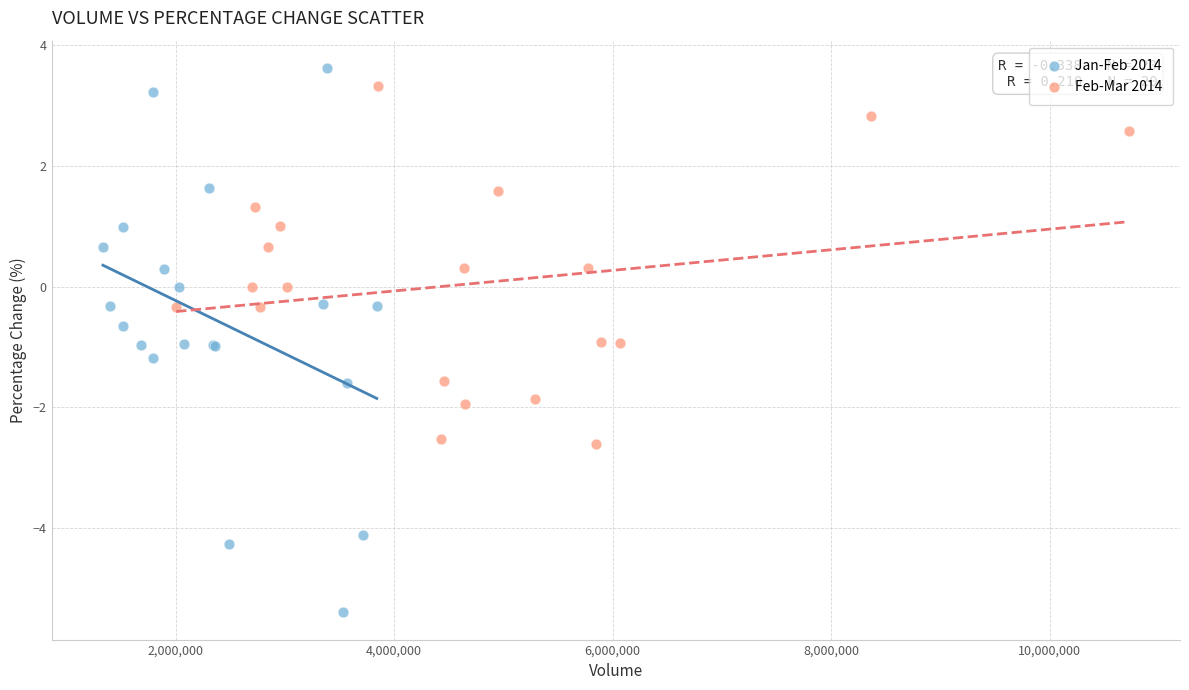

Which series reaches the minimum Y coordinate?

Jan-Feb 2014